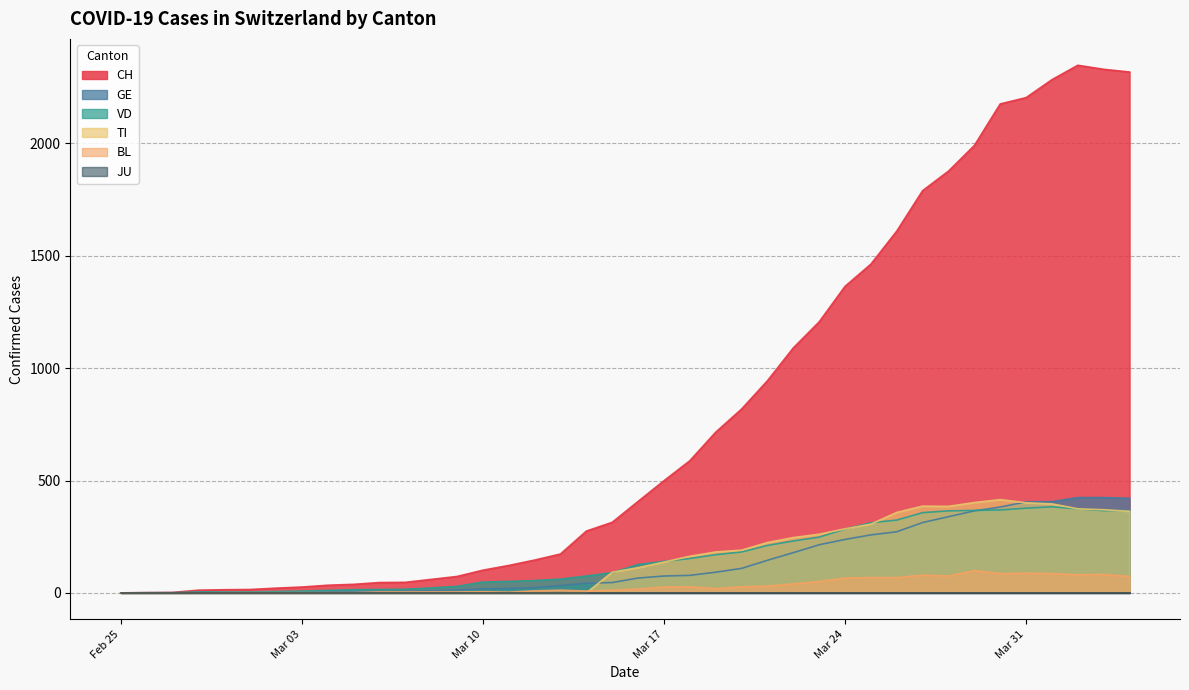

At how many categories does at least one series exceed 1972?

7